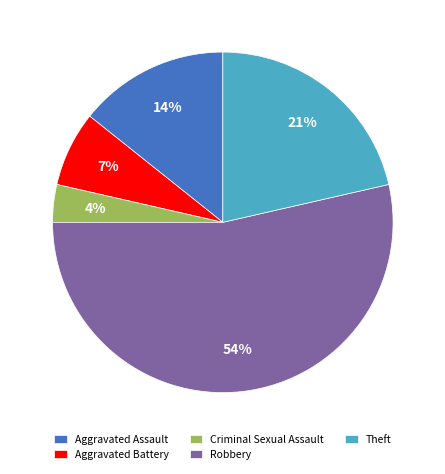

Is Robbery the majority of the pie?

Yes